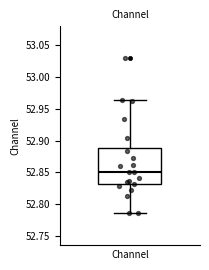

Transcribe this box plot: give where the median line is, the range the box spans, and where the two whiskers end, as read against the y-axis. The values are not printed on the chart, so give them approximately, as read against the axis.

median 52.850, box 52.830 to 52.890, whiskers 52.785 to 52.965